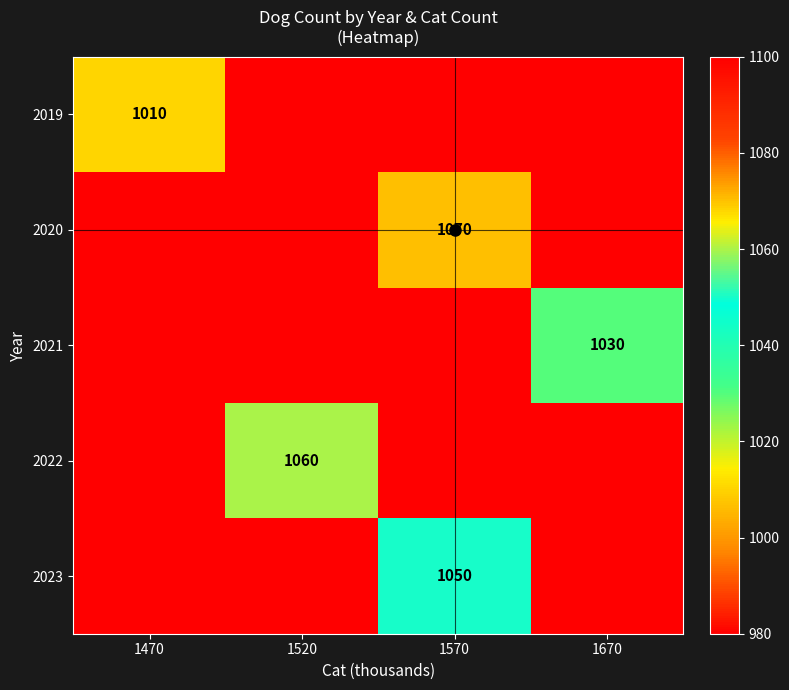

At which category is the sum across all series the highest?

1570